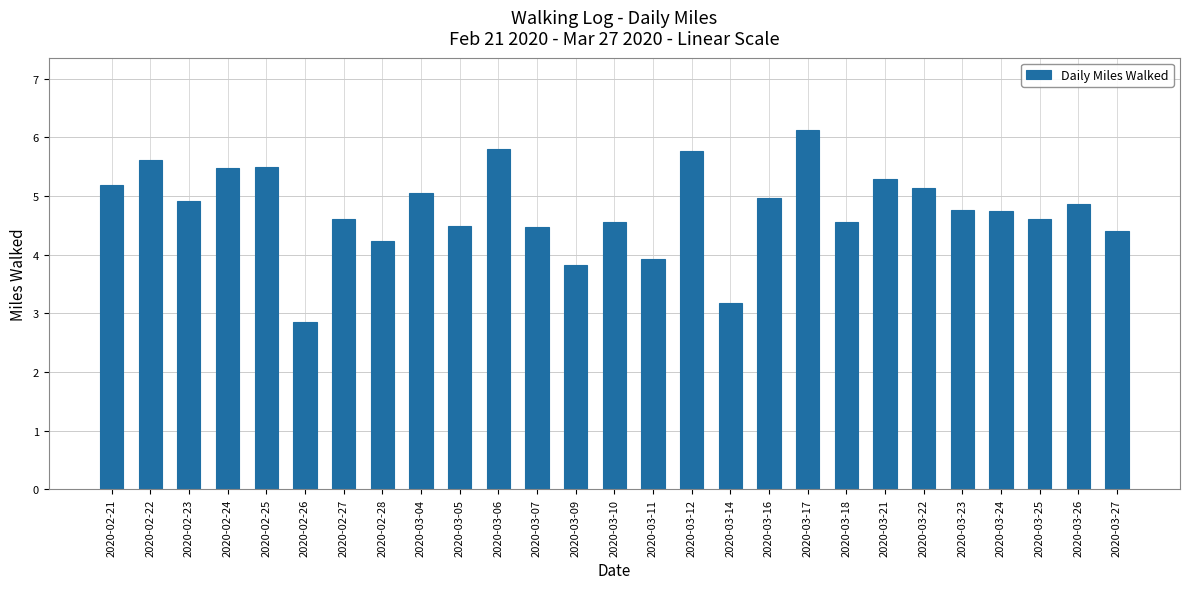

Does the chart contain stacked bars?

No